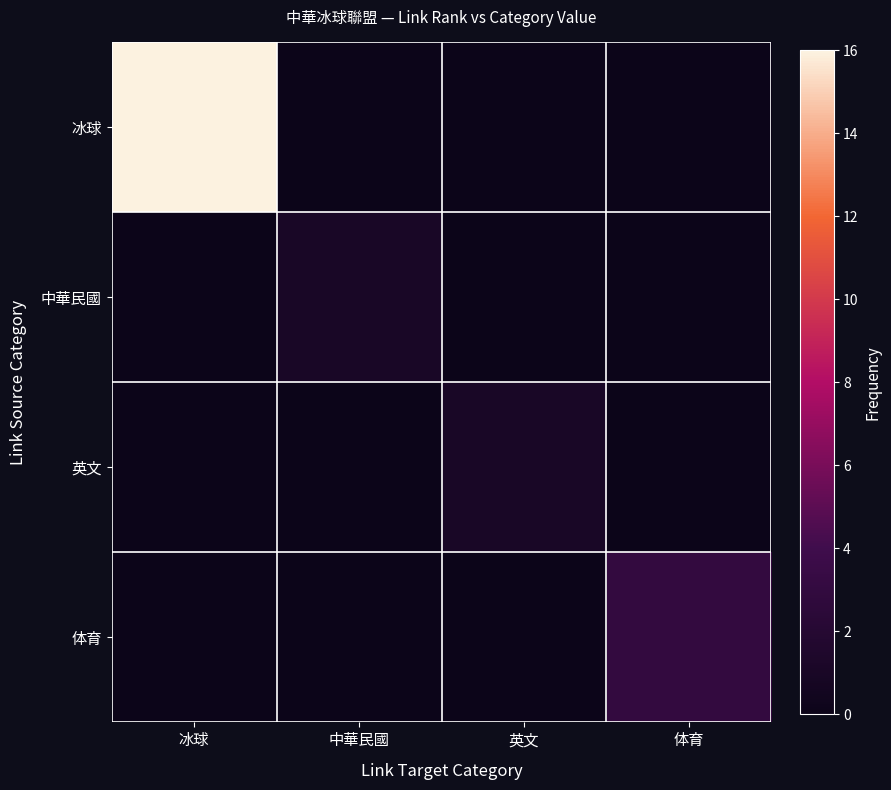

At how many categories does at least one series exceed 12?

1